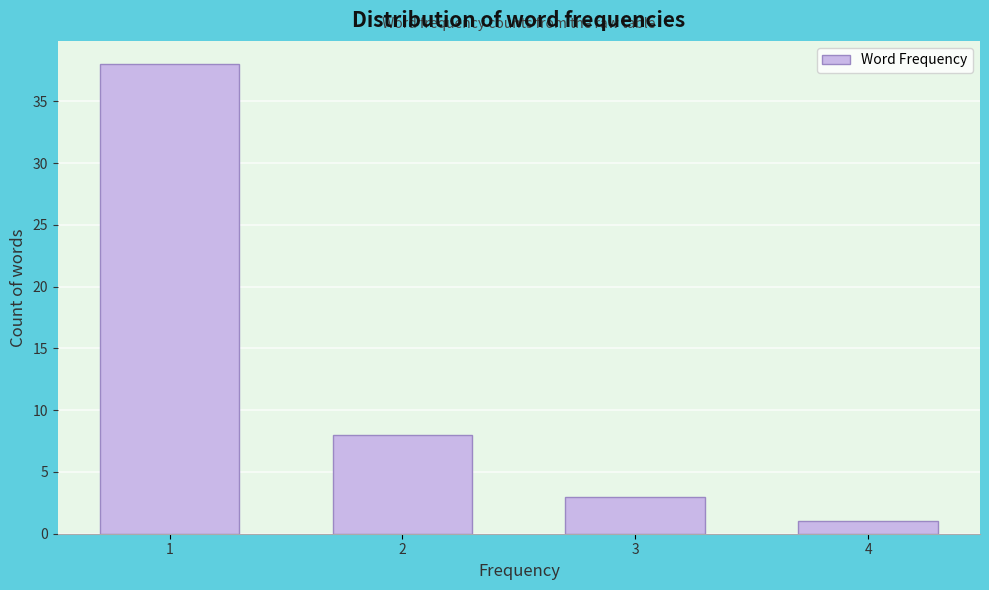

Reading right to left, extract all data points from this chart.

1	3	8	38